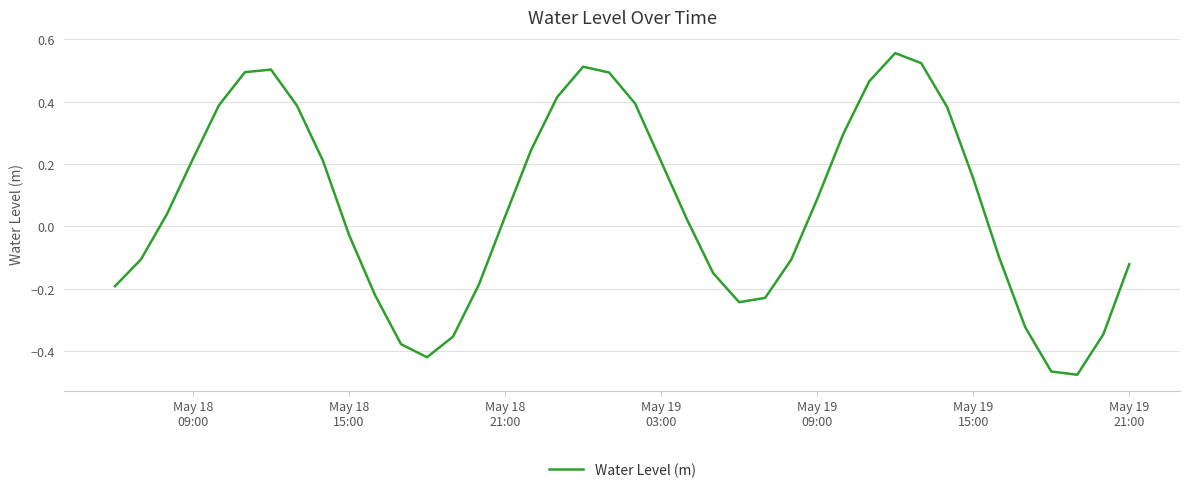

How many lines are shown in the chart?

1